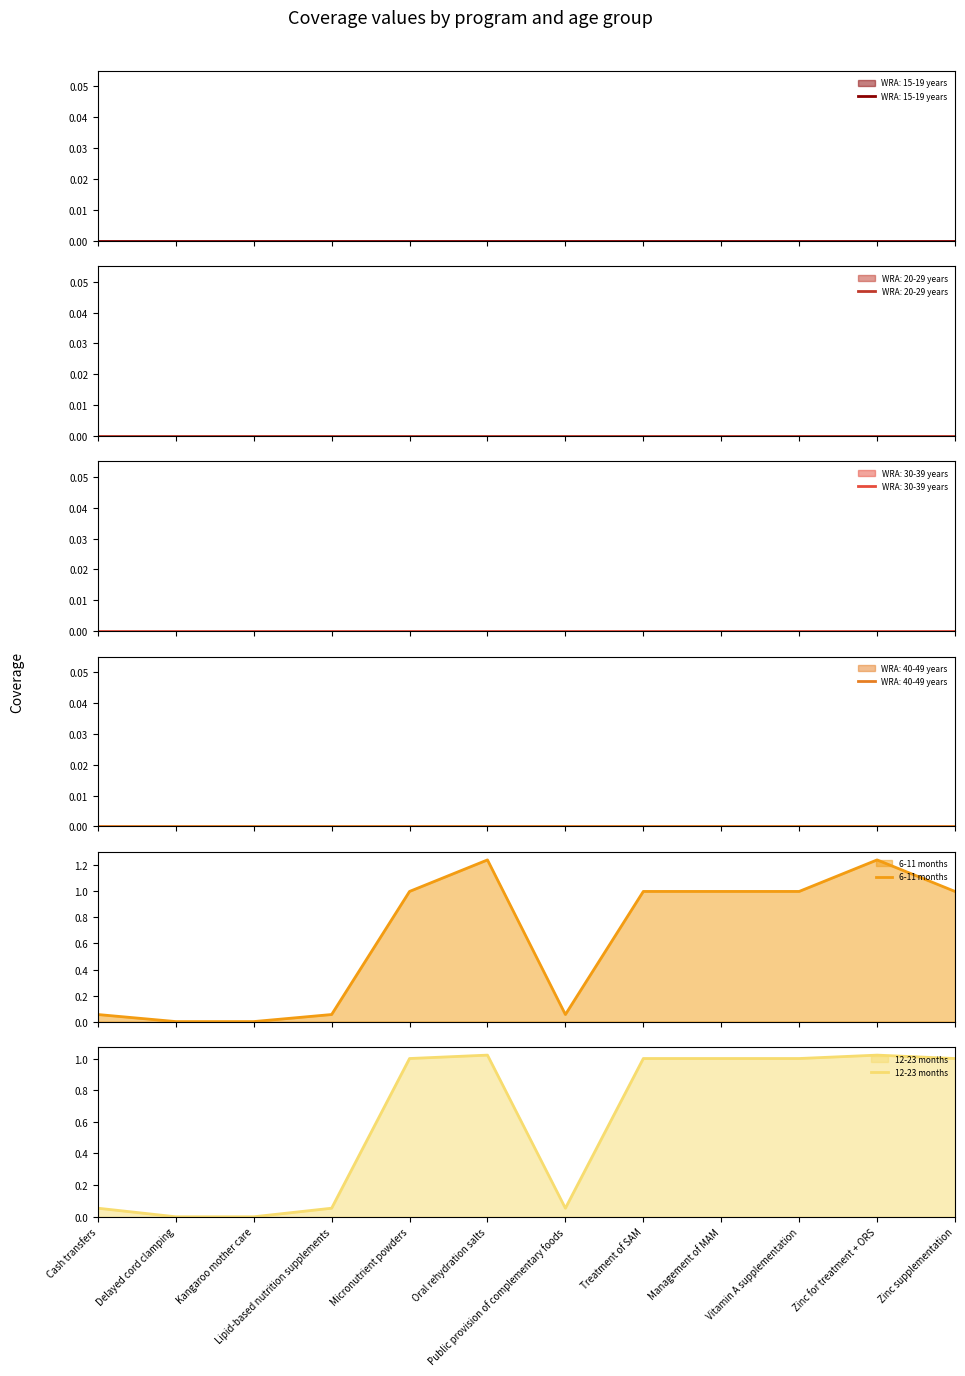

How many lines are shown in the chart?

2